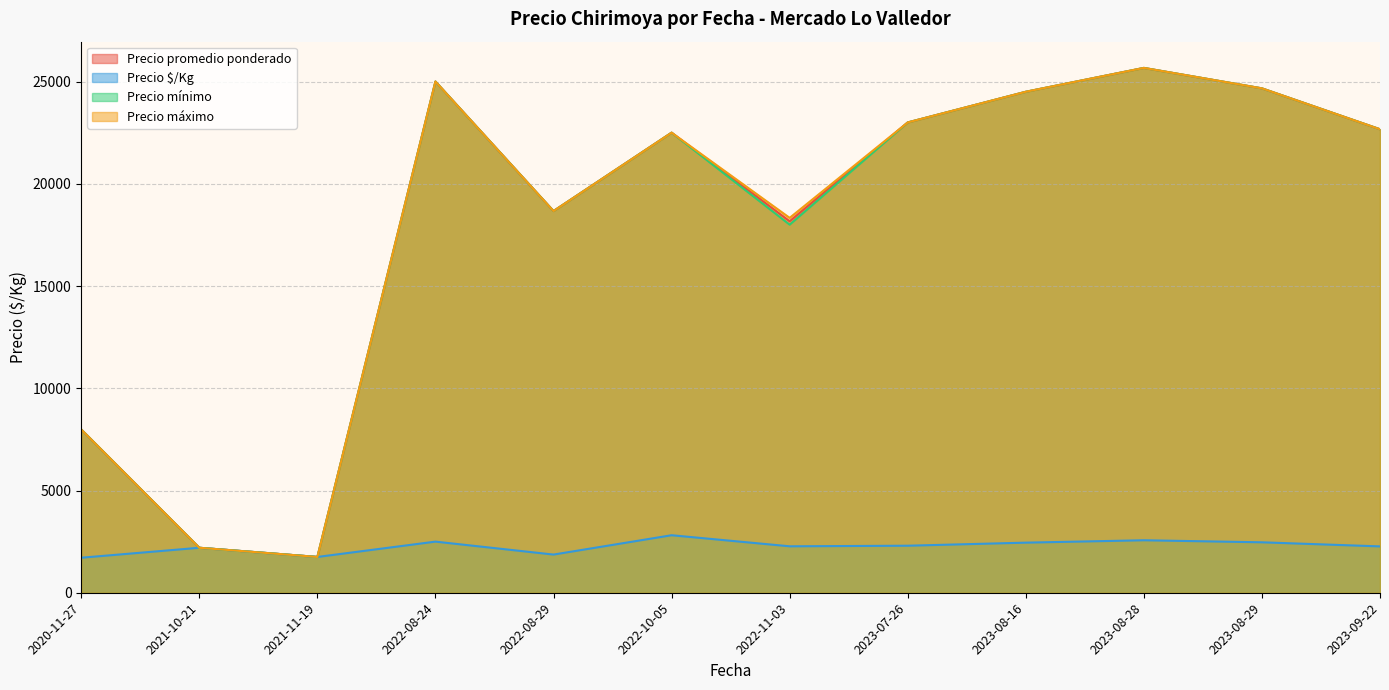

At which category is the sum across all series the highest?

2023-08-28